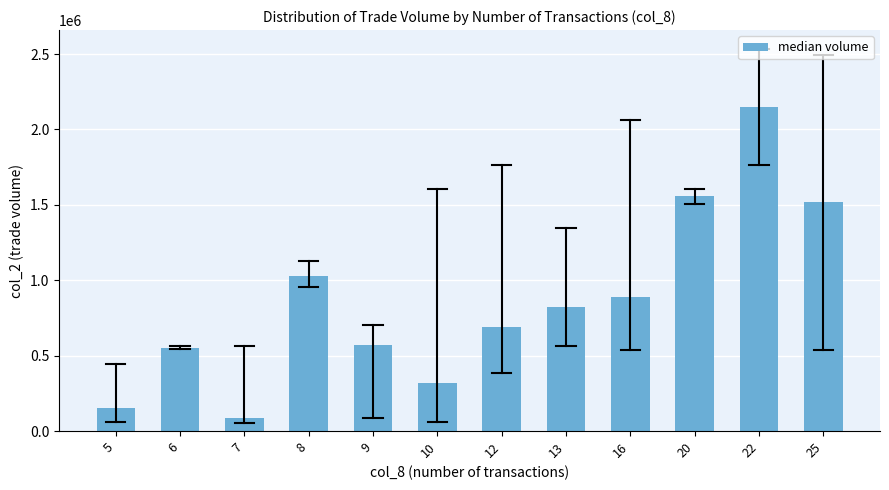

Reading left to right, what are all the values shown in this chart?

5=151000	6=554000	7=83510	8=1026645	9=572860	10=315525	12=690880	13=825465	16=886940	20=1555865	22=2146510	25=1516105